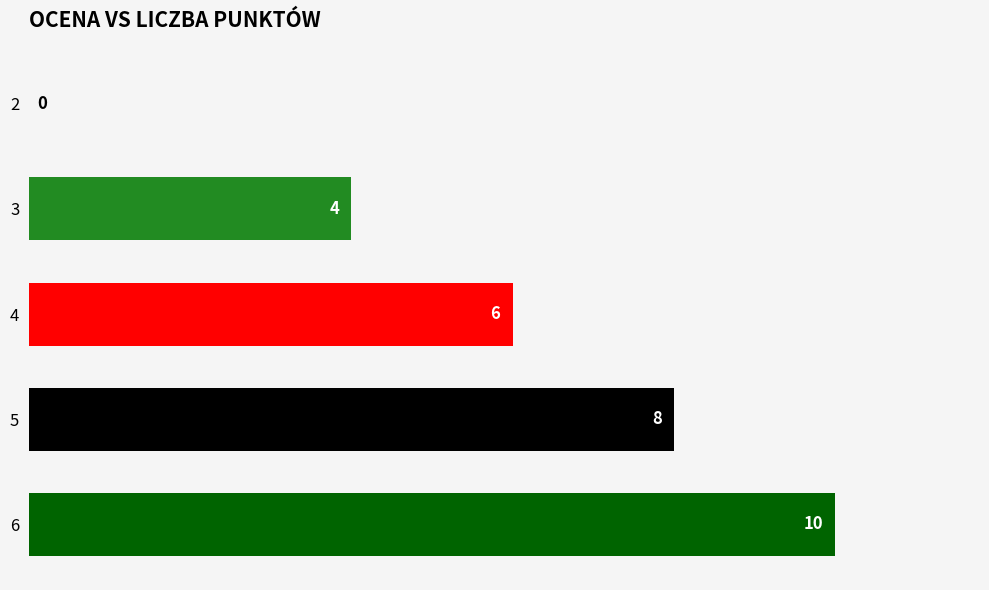

Reading top to bottom, transcribe all the data shown in this chart.

2=0	3=4	4=6	5=8	6=10